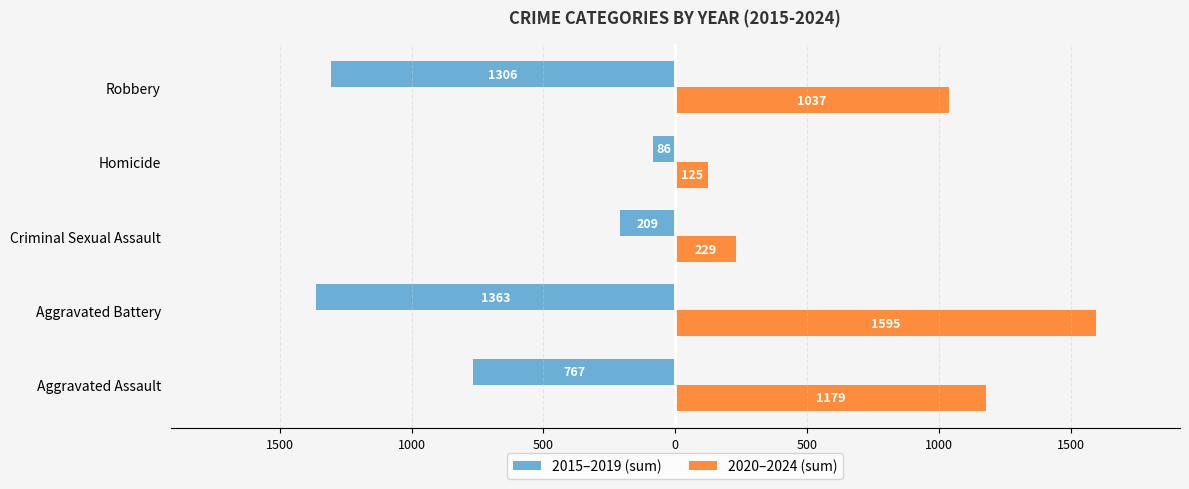

What are all the series names shown in the legend?

2015–2019 (sum), 2020–2024 (sum)